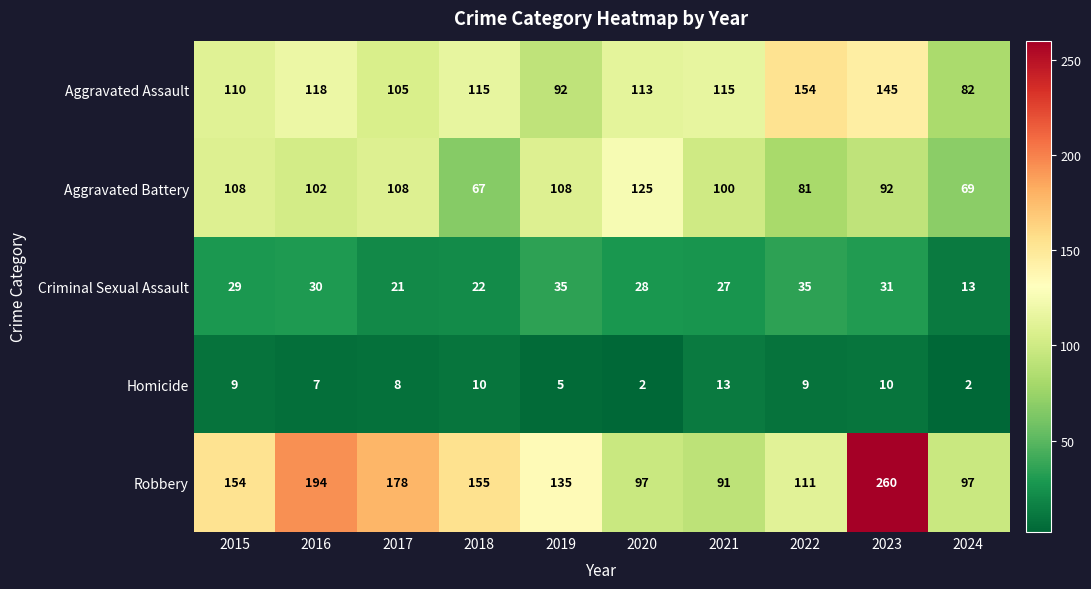

True or false: Criminal Sexual Assault has a value of 15 at 2021.

False